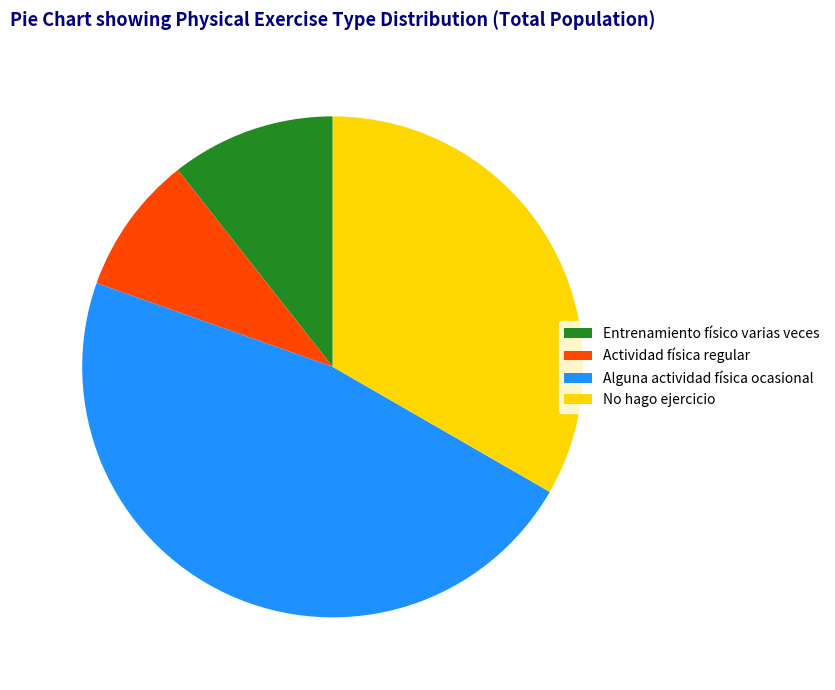

Is there any slice that represents more than half of the pie?

No